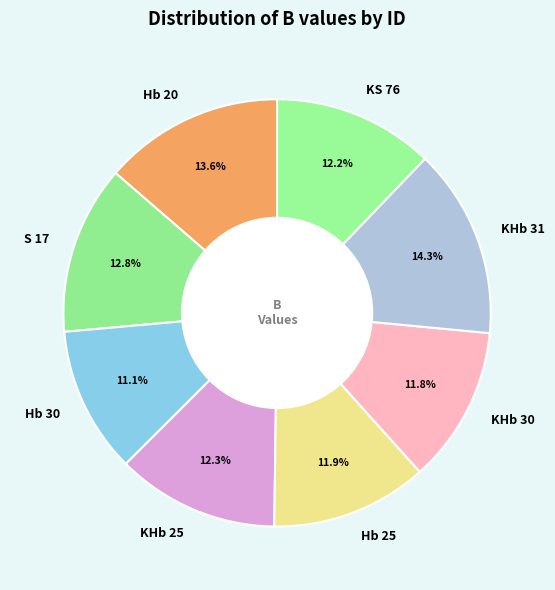

Does KHb 25 account for over 50% of the chart?

No